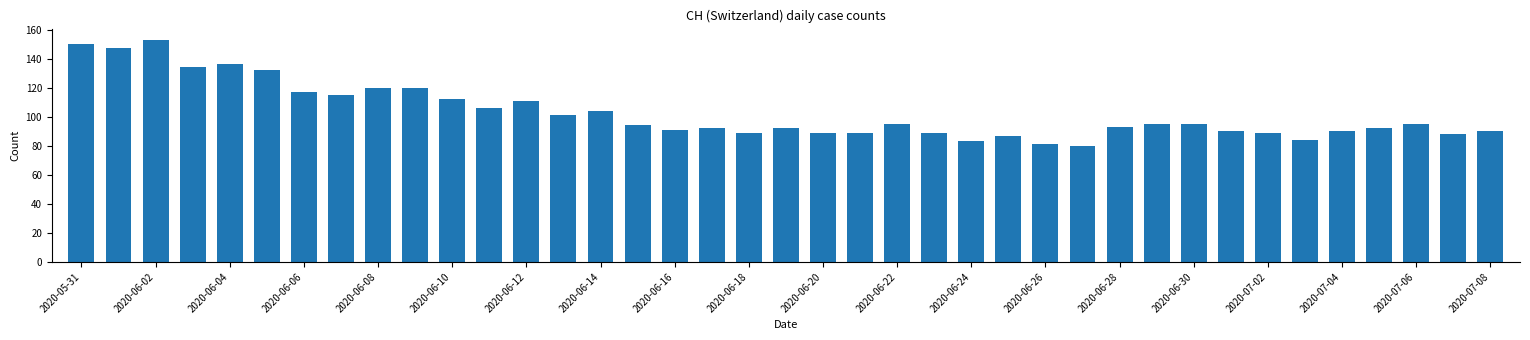

What is the difference between the maximum and minimum values?

73